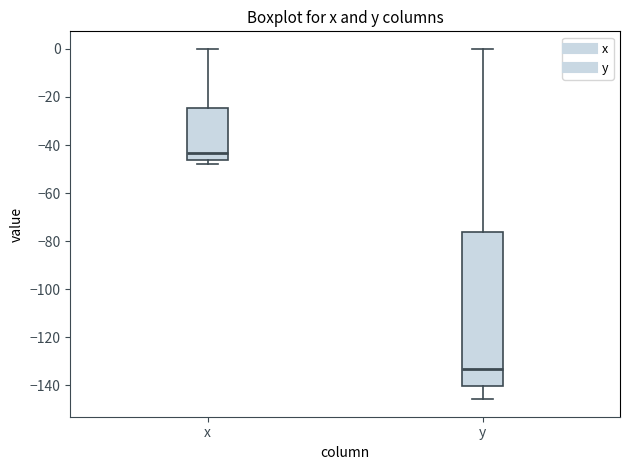

Where is the lower edge of the box for x on the y-axis? The values are not printed on the chart, so give them approximately, as read against the axis.

-46